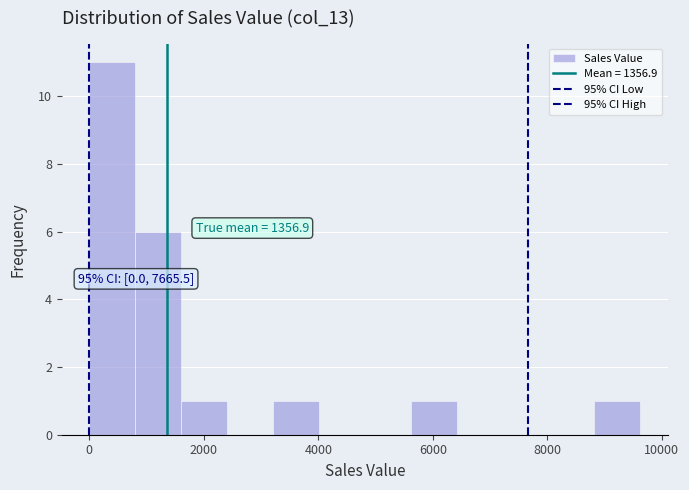

Which range on the x-axis has the tallest bar?

0 to 800